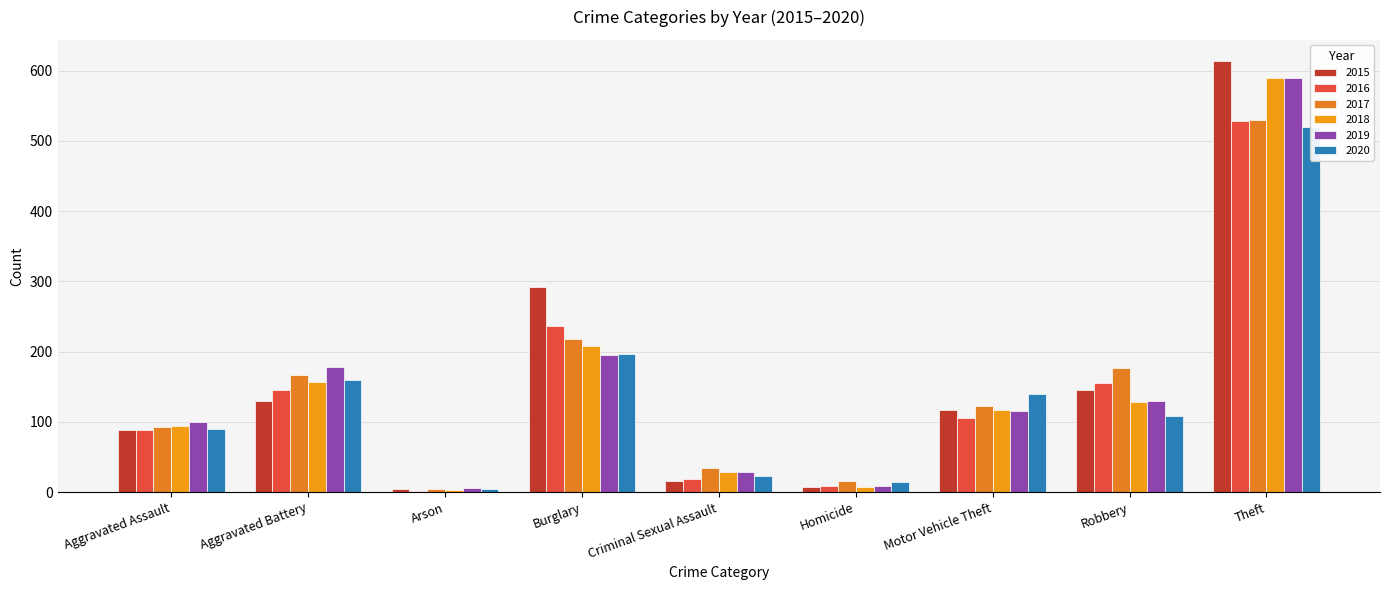

Where is 2015 nearest to the value 308?

Burglary